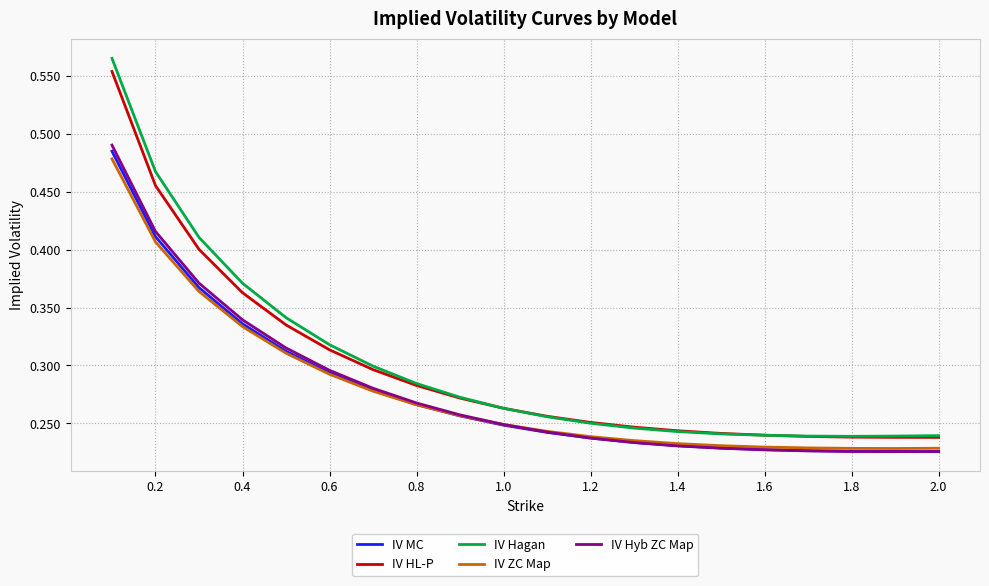

True or false: IV MC and IV Hagan cross at least once.

False